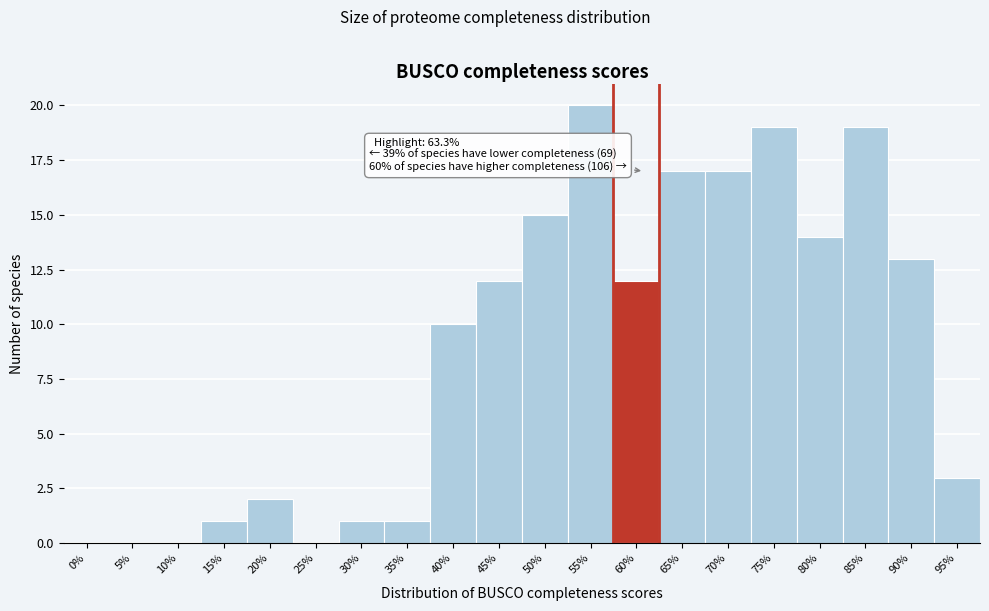

Reading left to right, extract all data points from this chart.

0%=0	5%=0	10%=0	15%=1	20%=2	25%=0	30%=1	35%=1	40%=10	45%=12	50%=15	55%=20	60%=12	65%=17	70%=17	75%=19	80%=14	85%=19	90%=13	95%=3